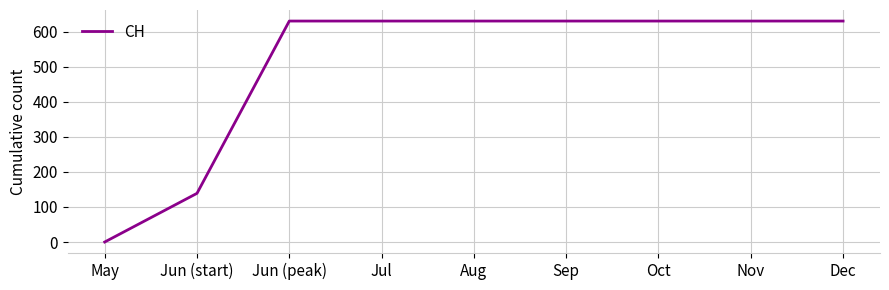

The value at May is 0. True or false?

True